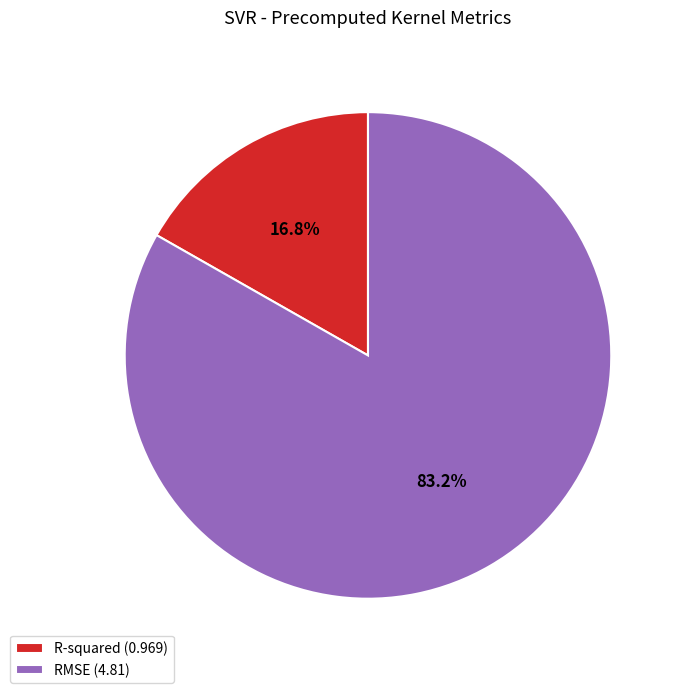

How many segments does this pie chart have?

2